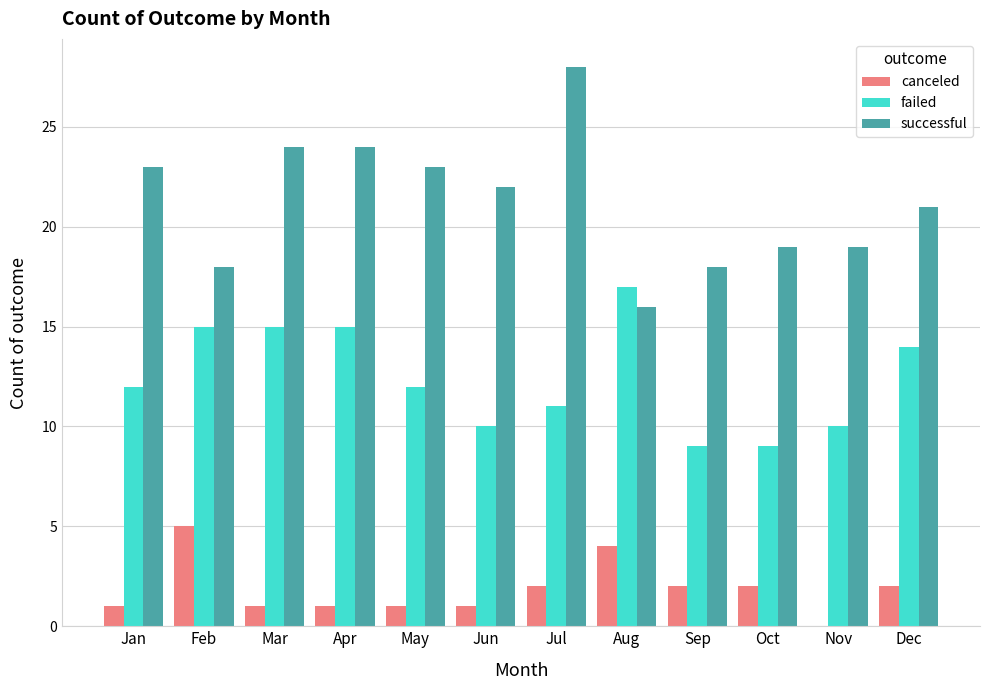

Count the number of categories in the chart.

12